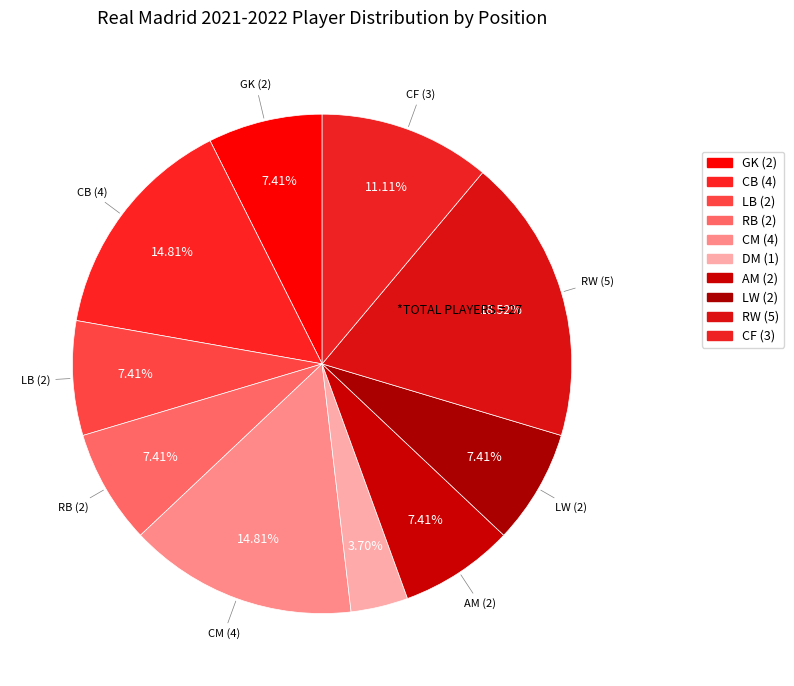

To the nearest percent, what is the difference between the RW and LW slice percentages?

11%